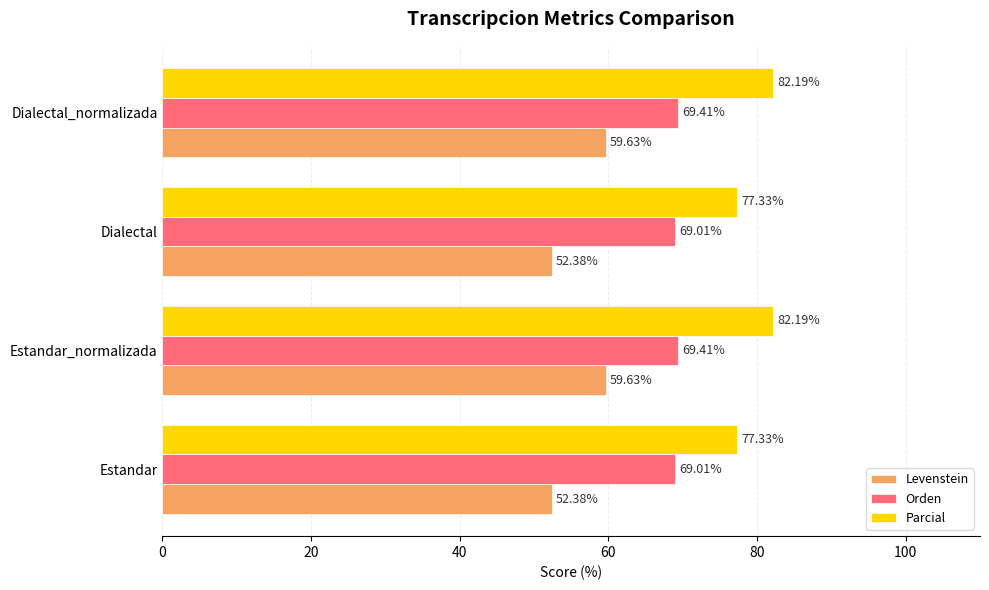

What is the difference between the Orden values at Estandar and Dialectal_normalizada?

0.4